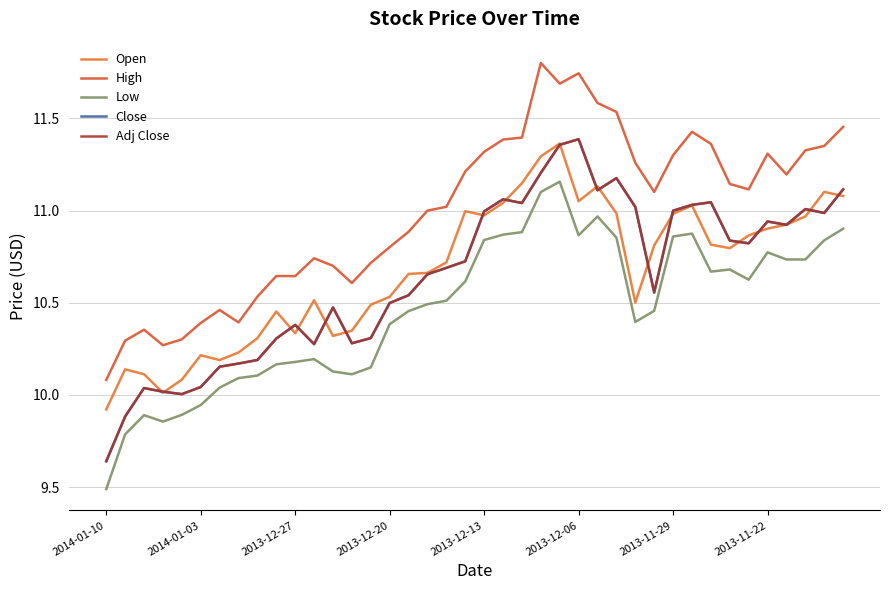

Does the chart have visible grid lines?

Yes